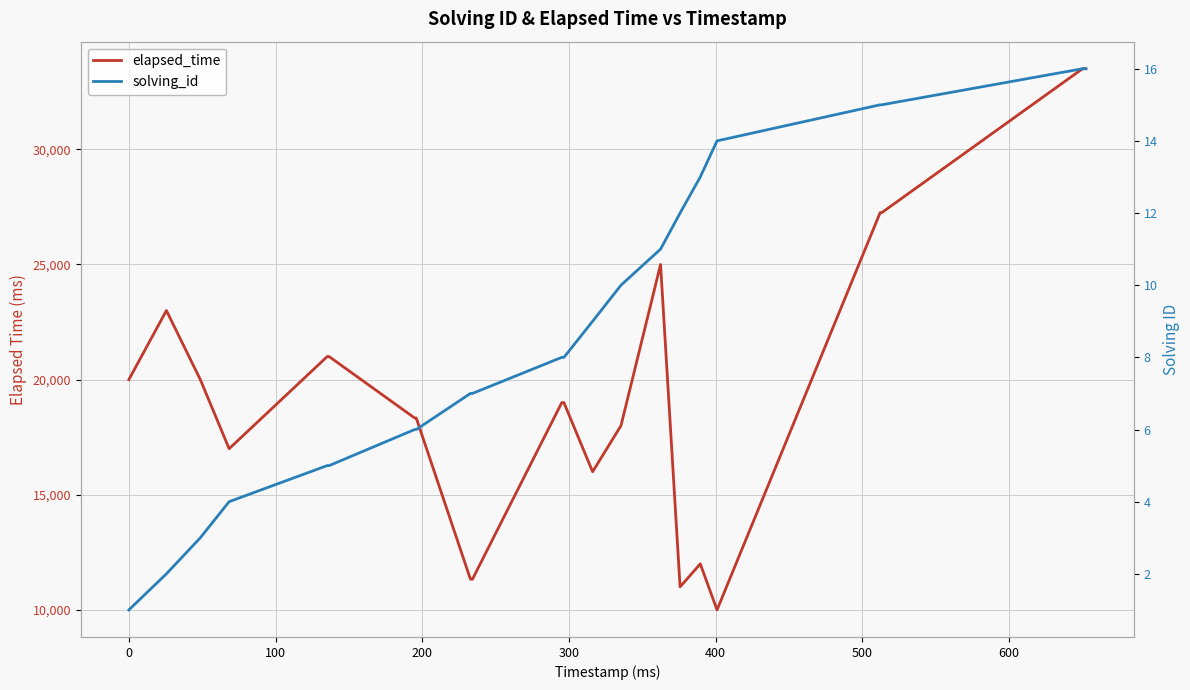

True or false: solving_id and elapsed_time intersect in this chart.

False